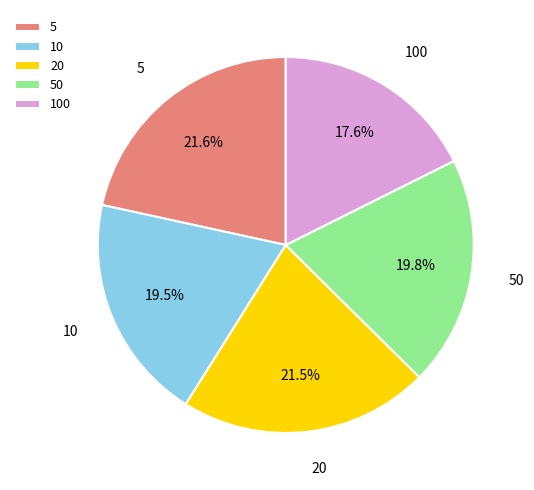

To the nearest percent, what is the difference between the largest and smallest slice percentages?

4%